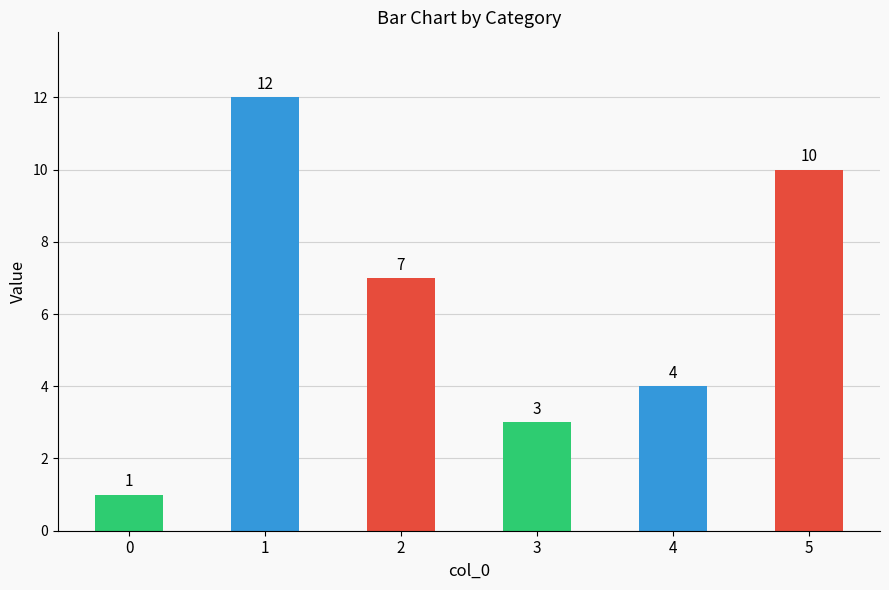

Reading left to right, what are all the values shown in this chart?

1	12	7	3	4	10